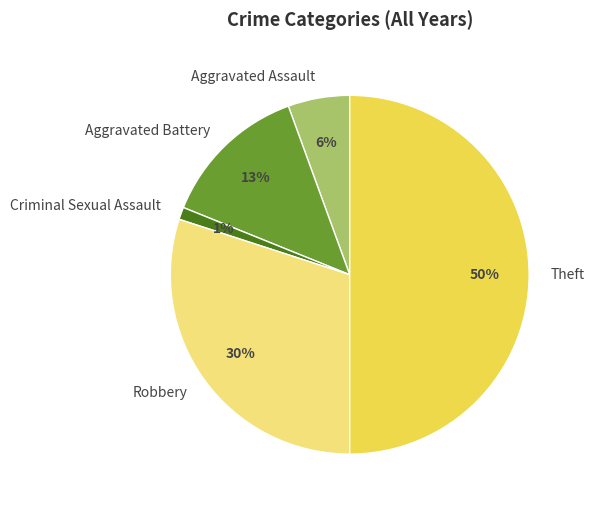

Which category has the smallest portion of the pie?

Criminal Sexual Assault